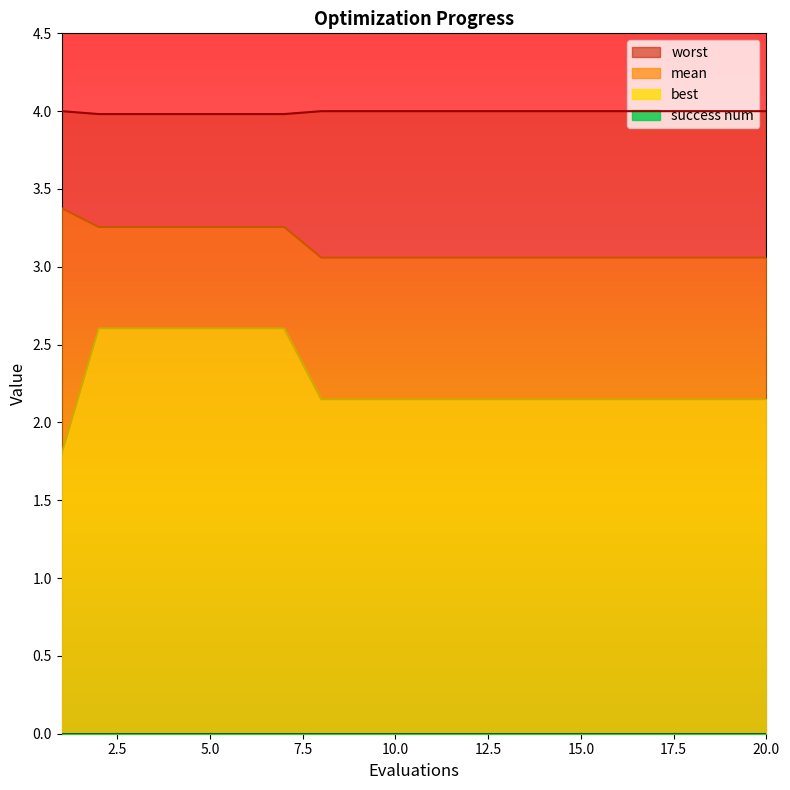

Between 11 and 19, which series saw the biggest shift?

mean